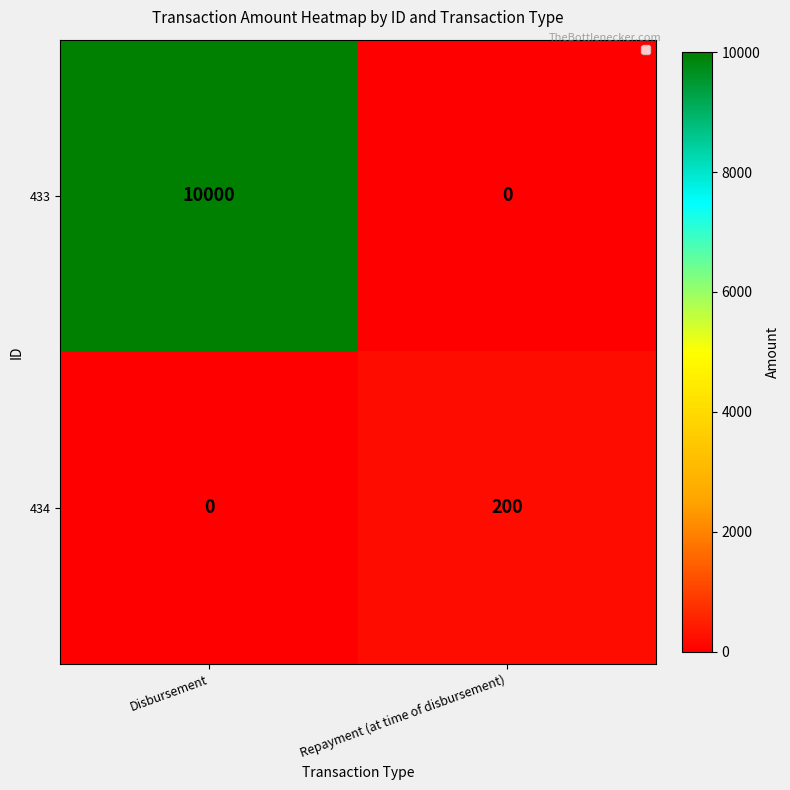

Reading right to left, transcribe all the data shown in this chart.

433: Repayment (at time of disbursement)=0	Disbursement=10000
434: Repayment (at time of disbursement)=200	Disbursement=0